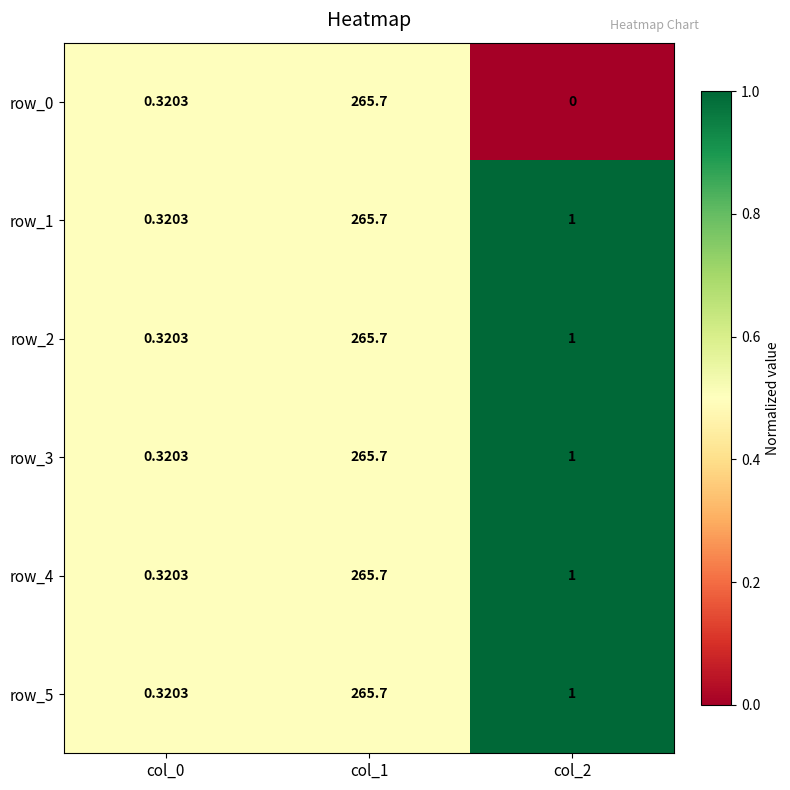

Rank the categories by row_2 value from lowest to highest.

col_0, col_2, col_1